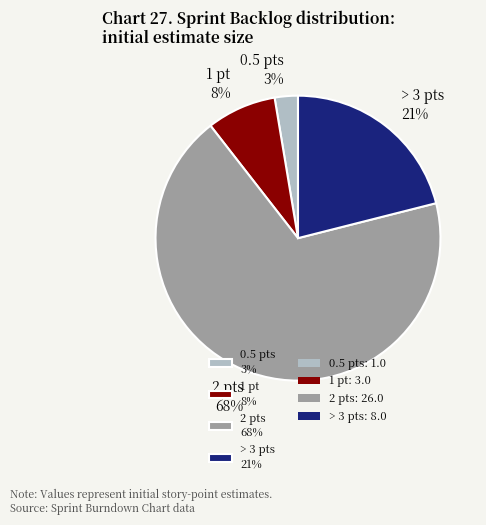

How many slices are in this pie chart?

4